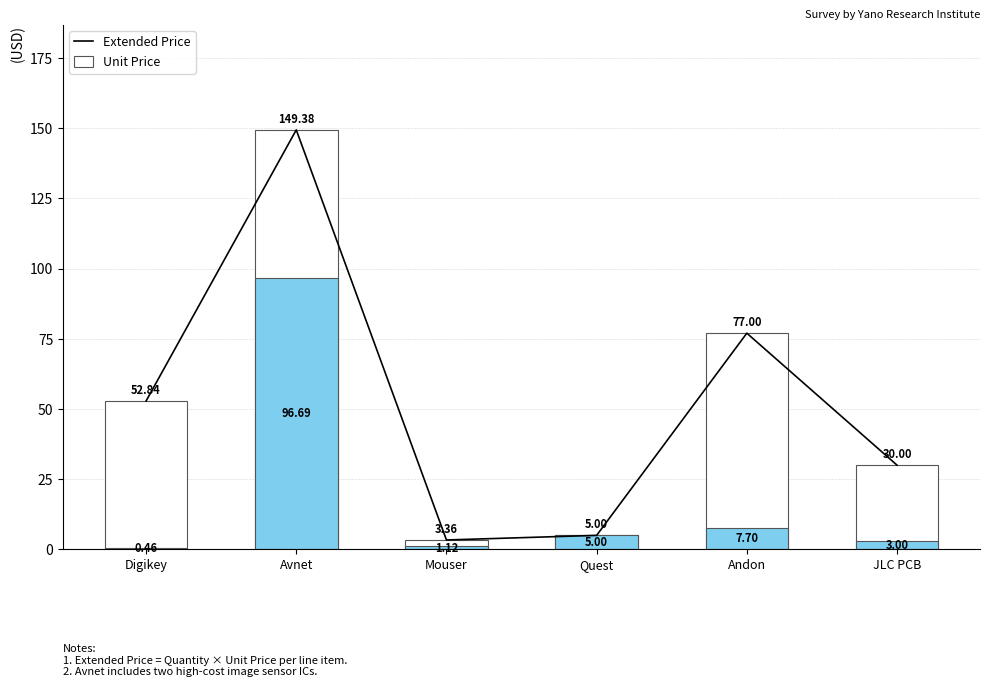

What is the sum of the Unit Price values at Andon and Digikey?

8.2